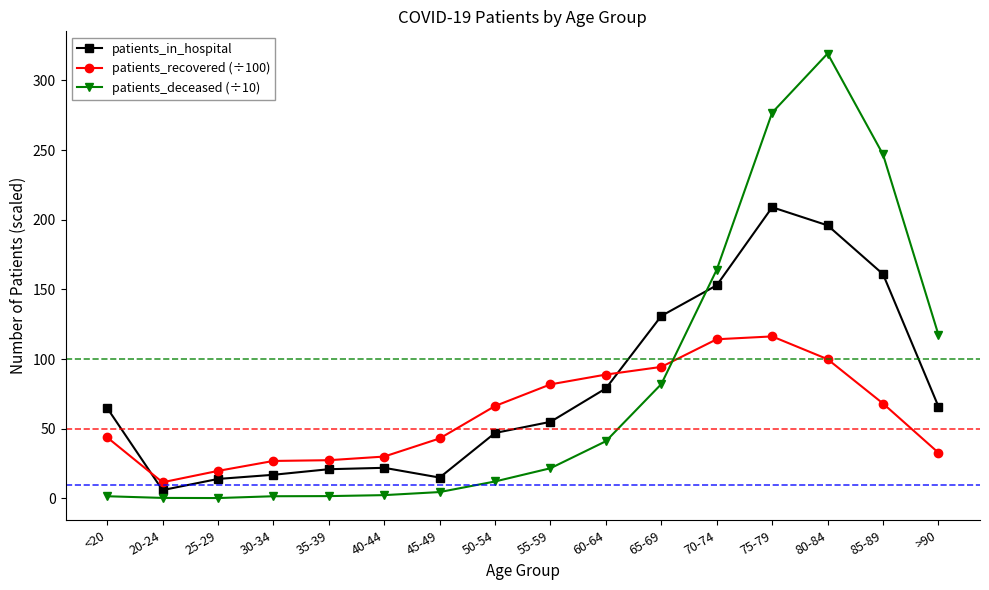

At 50-54, list the series in order from largest to smallest.

patients_recovered (÷100), patients_in_hospital, patients_deceased (÷10)